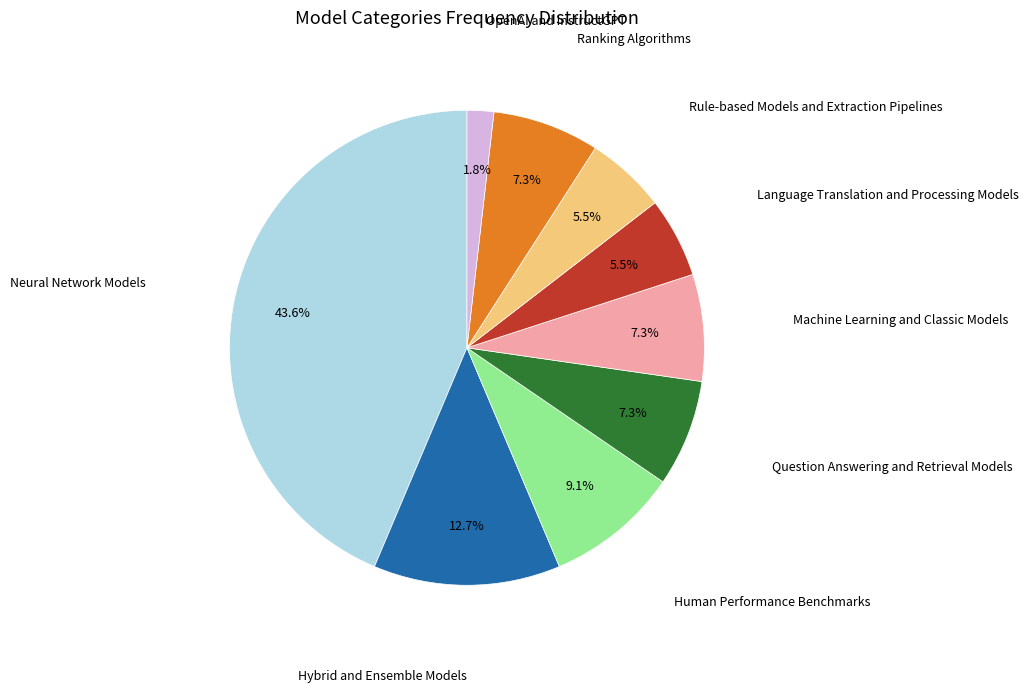

Does any single category account for the majority?

No